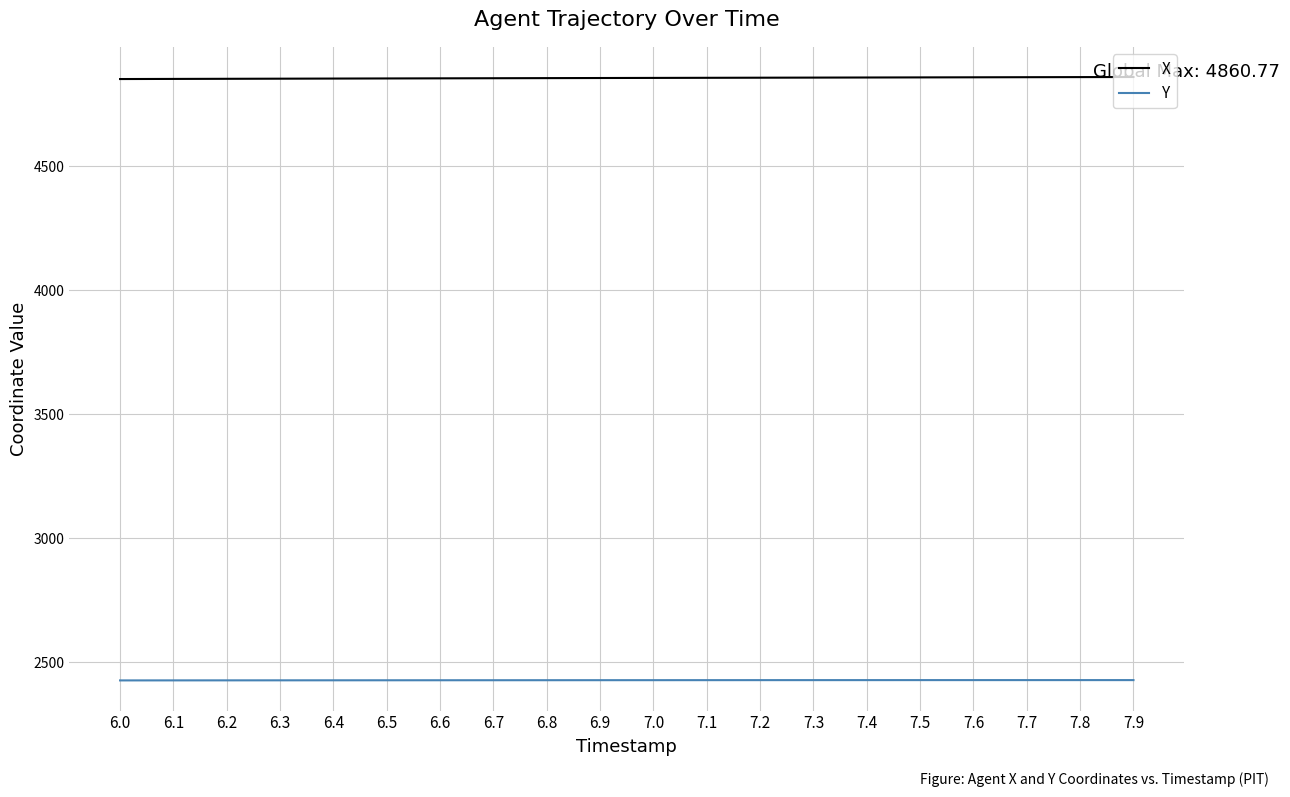

Is the value of Y at 6.0 greater than the value of X at 6.1?

No